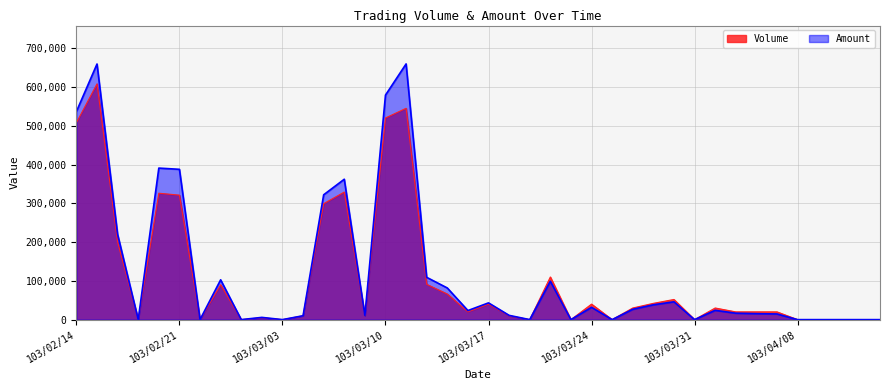

Reading left to right, extract all data points from this chart.

Volume: 103/02/14=508000	103/02/17=608000	103/02/18=200000	103/02/19=0	103/02/20=326000	103/02/21=321000	103/02/24=0	103/02/25=90000	103/02/26=0	103/02/27=5000	103/03/03=0	103/03/04=10000	103/03/05=299000	103/03/06=329000	103/03/07=10000	103/03/10=520000	103/03/11=545000	103/03/12=91000	103/03/13=66000	103/03/14=20000	103/03/17=40000	103/03/18=10000	103/03/19=0	103/03/20=110000	103/03/21=0	103/03/24=40000	103/03/25=0	103/03/26=30000	103/03/27=42000	103/03/28=52000	103/03/31=0	103/04/01=30000	103/04/02=20000	103/04/03=20000	103/04/07=20000	103/04/08=0	103/04/09=0	103/04/10=0	103/04/11=0	103/04/14=0
Amount: 103/02/14=536560	103/02/17=659220	103/02/18=220000	103/02/19=0	103/02/20=390770	103/02/21=387620	103/02/24=0	103/02/25=102690	103/02/26=0	103/02/27=5750	103/03/03=0	103/03/04=10000	103/03/05=321930	103/03/06=362030	103/03/07=10700	103/03/10=579000	103/03/11=659430	103/03/12=109060	103/03/13=81640	103/03/14=23400	103/03/17=43200	103/03/18=11000	103/03/19=0	103/03/20=99000	103/03/21=0	103/03/24=31800	103/03/25=0	103/03/26=26700	103/03/27=38220	103/03/28=45980	103/03/31=0	103/04/01=24000	103/04/02=16600	103/04/03=15400	103/04/07=14600	103/04/08=0	103/04/09=0	103/04/10=0	103/04/11=0	103/04/14=0